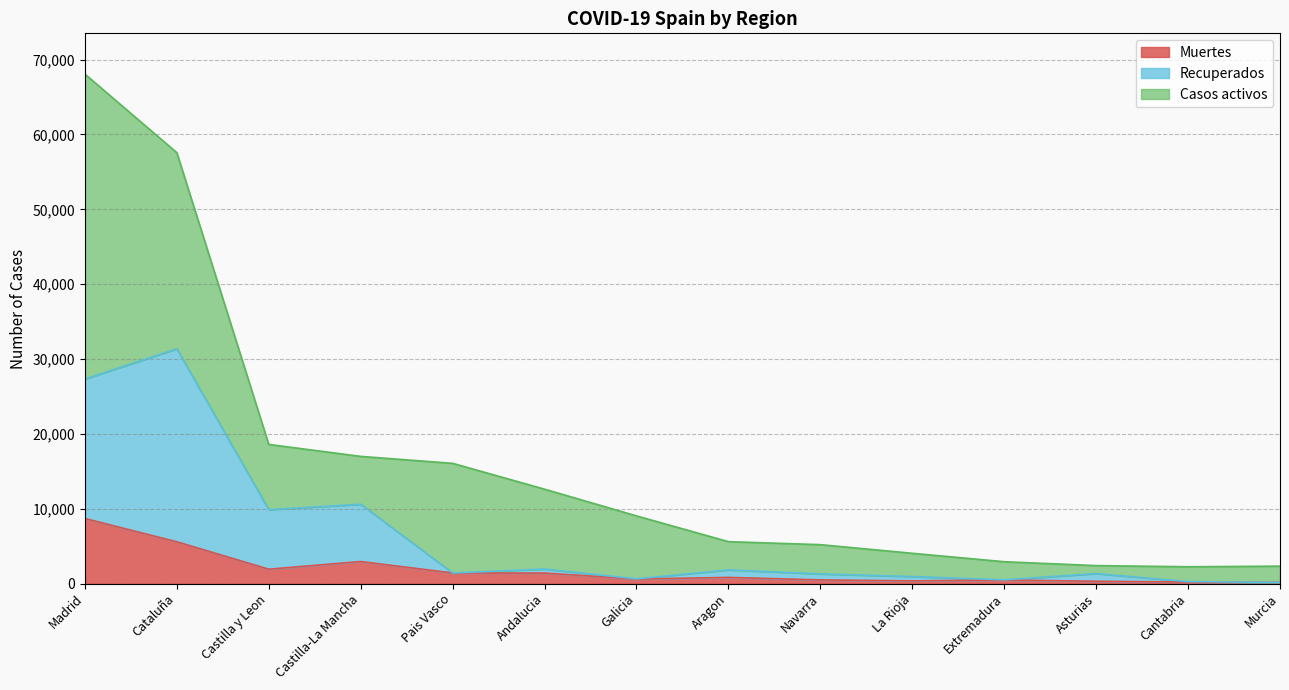

At which category is the sum across all series the highest?

Madrid